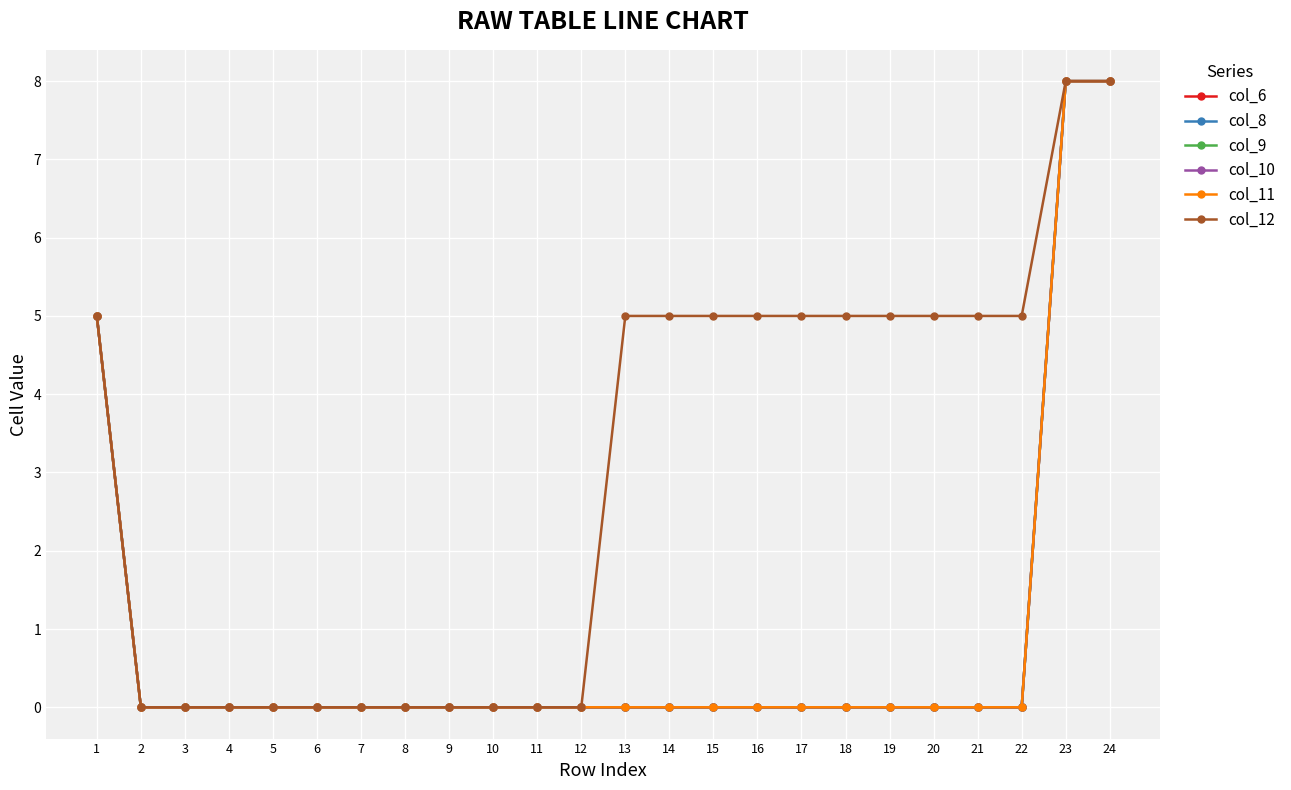

What is the maximum value for col_11?

8